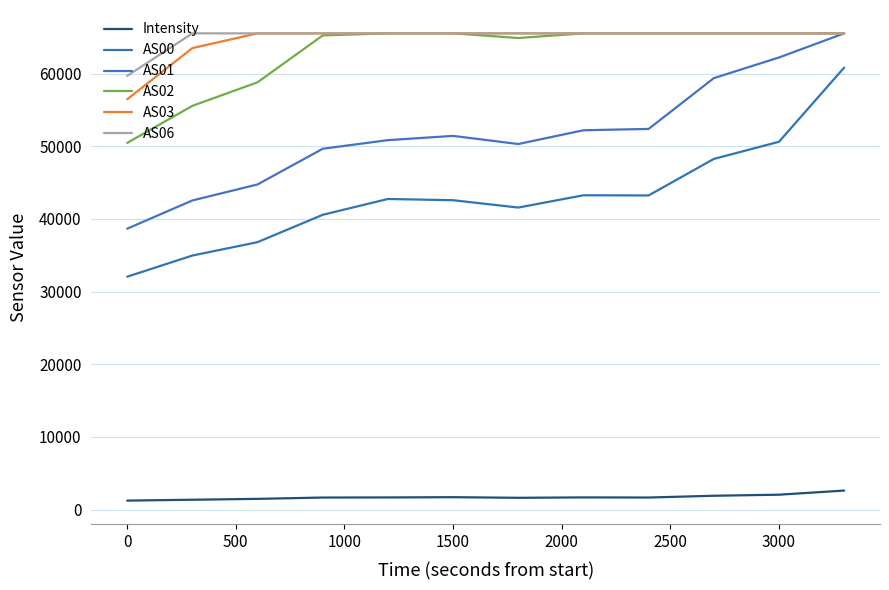

Does the chart have visible grid lines?

Yes